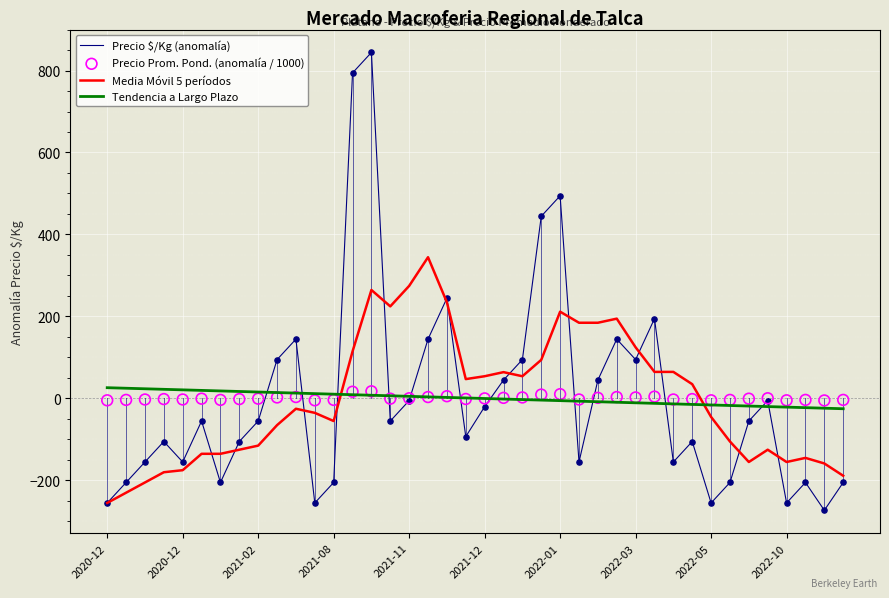

What are all the series names shown in the legend?

Precio $/Kg (anomalía), Media Móvil 5 períodos, Tendencia a Largo Plazo, Precio Prom. Pond. (anomalía / 1000)